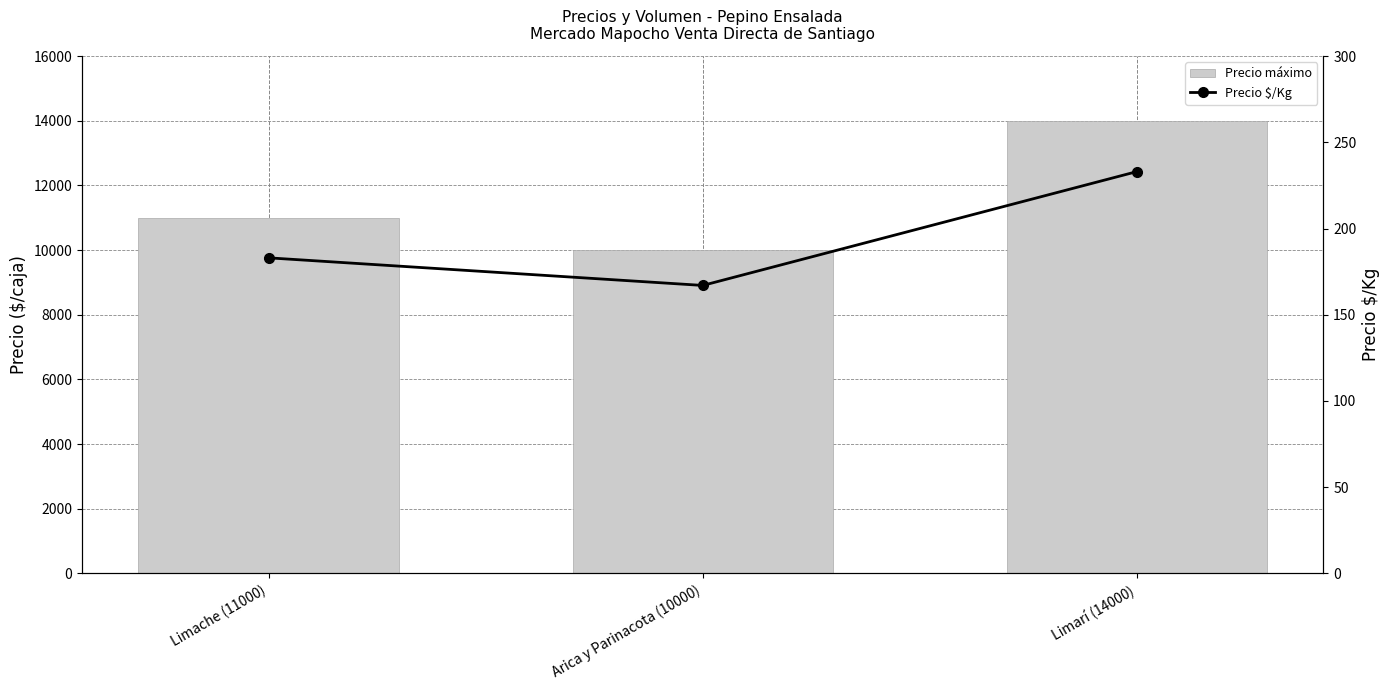

Which series has the widest spread of values?

Precio máximo